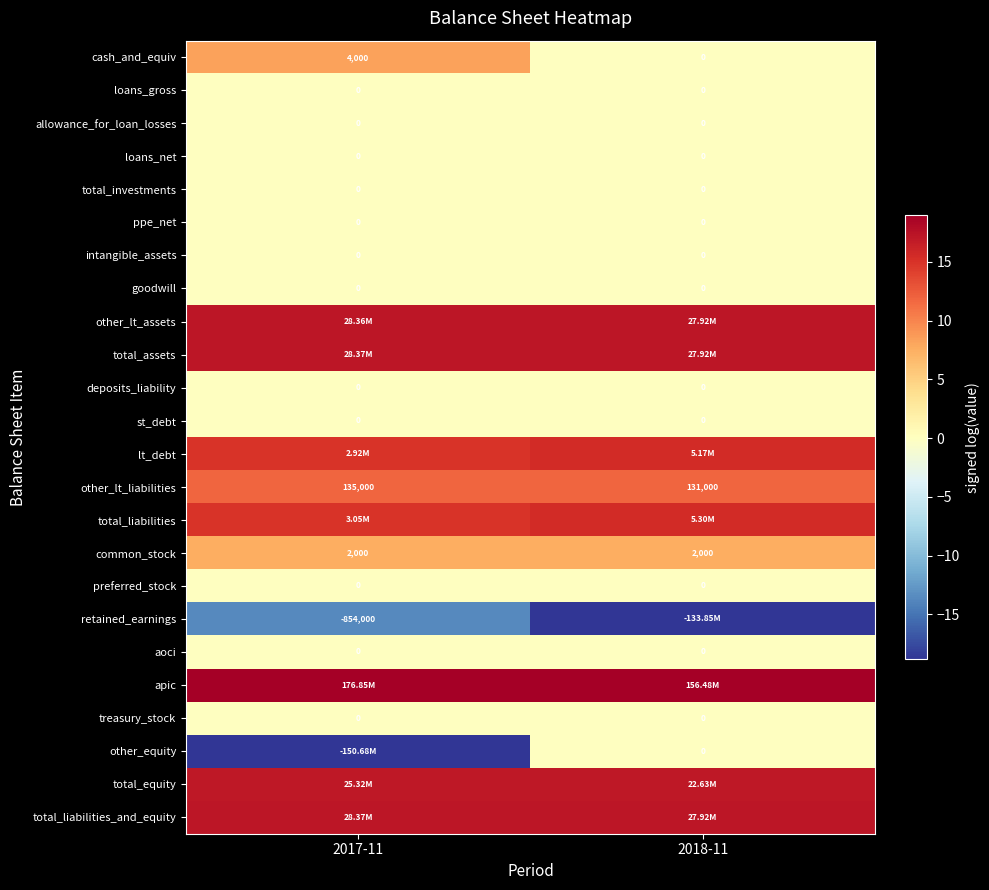

Rank the categories by loans_gross value from lowest to highest.

2017-11, 2018-11